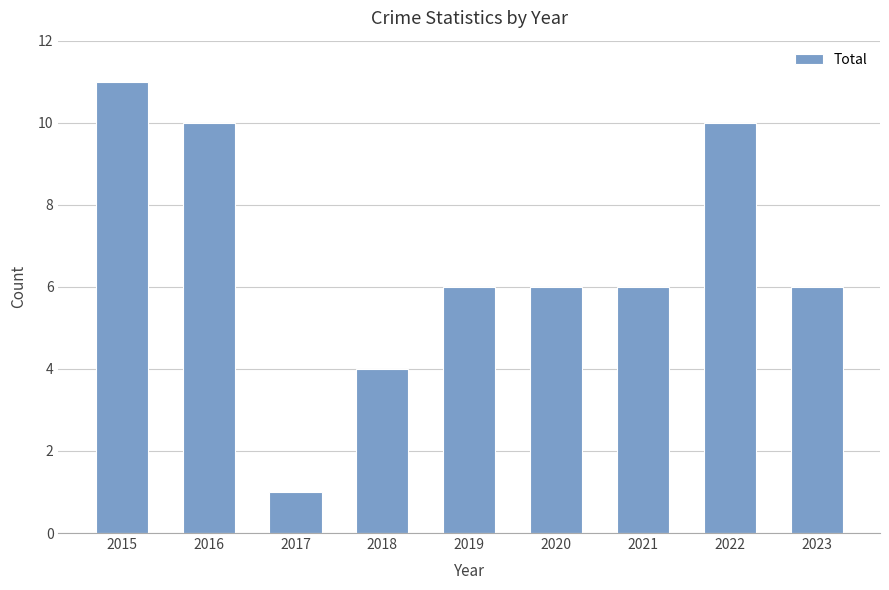

The chart shows a value of 2 at 2022. True or false?

False